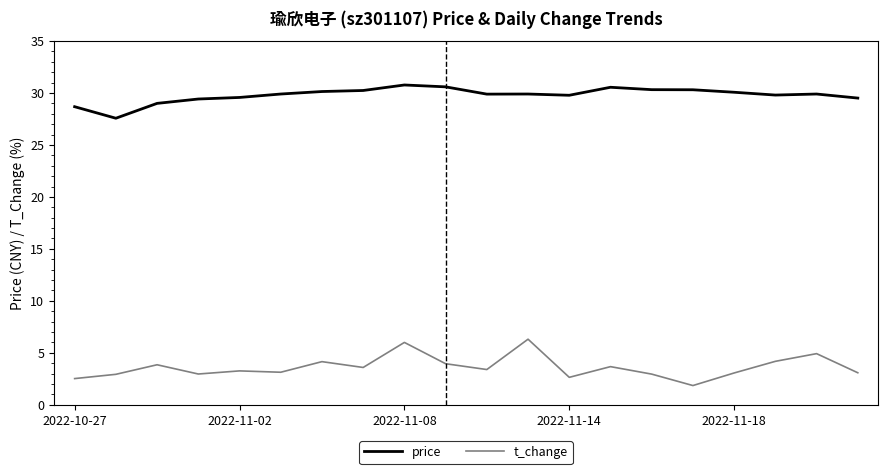

Count the number of data series in this chart.

2